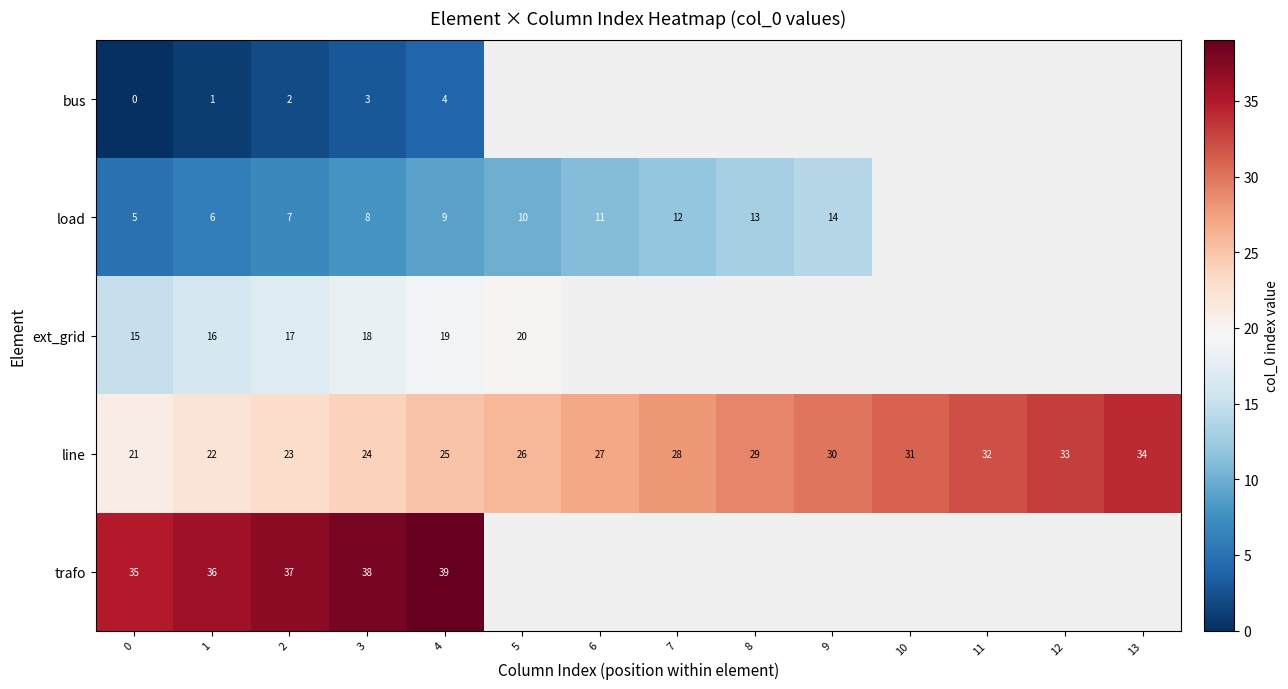

What is the difference between the maximum and minimum values in the line series?

13